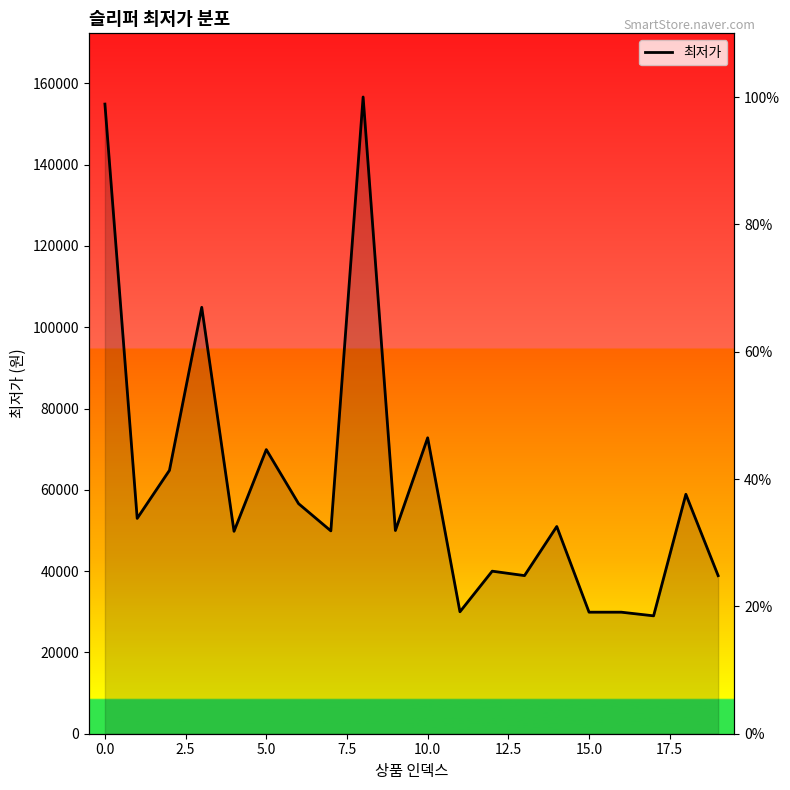

Which has a higher value, 15.0 or 5.0?

5.0